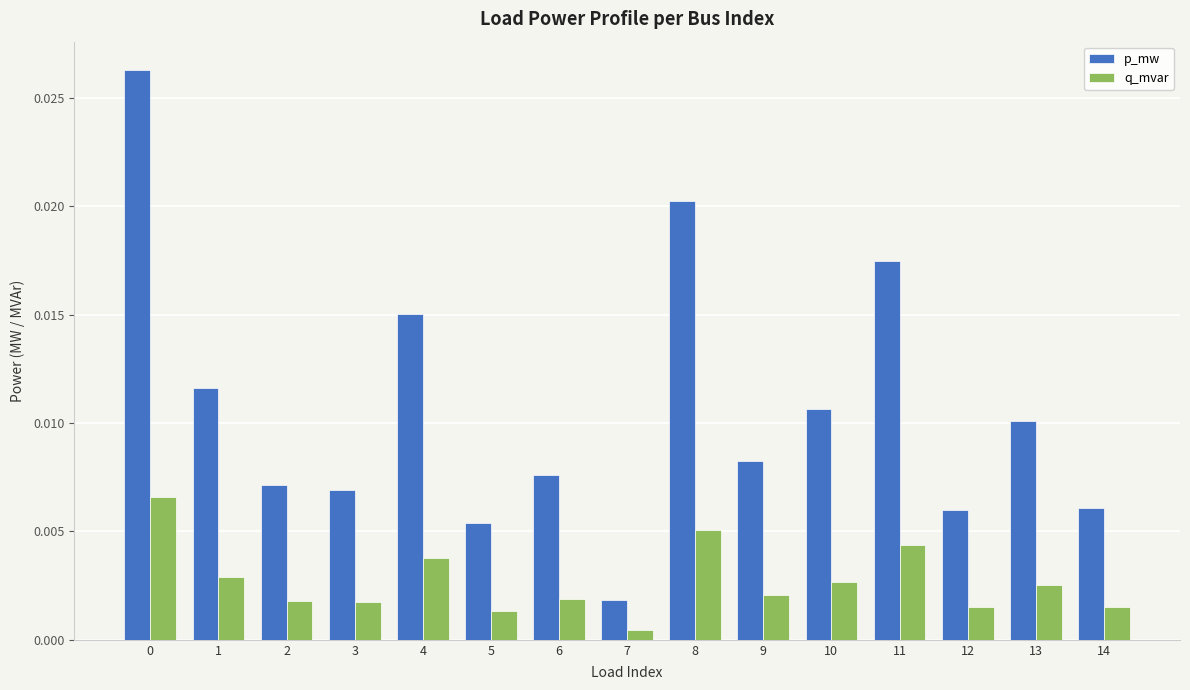

Where is p_mw nearest to the value 0?

7